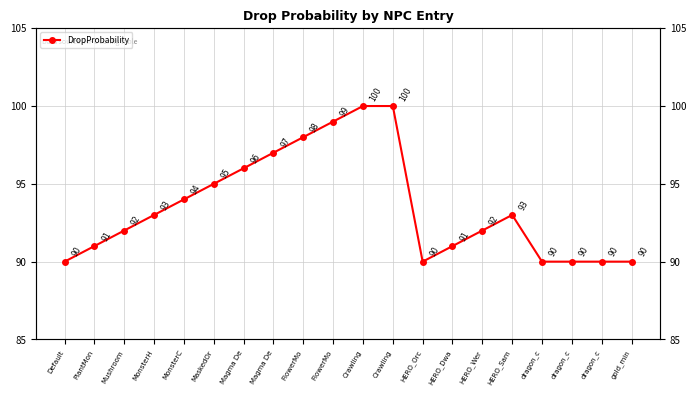

Reading left to right, what are all the values shown in this chart?

90	91	92	93	94	95	96	97	98	99	100	100	90	91	92	93	90	90	90	90